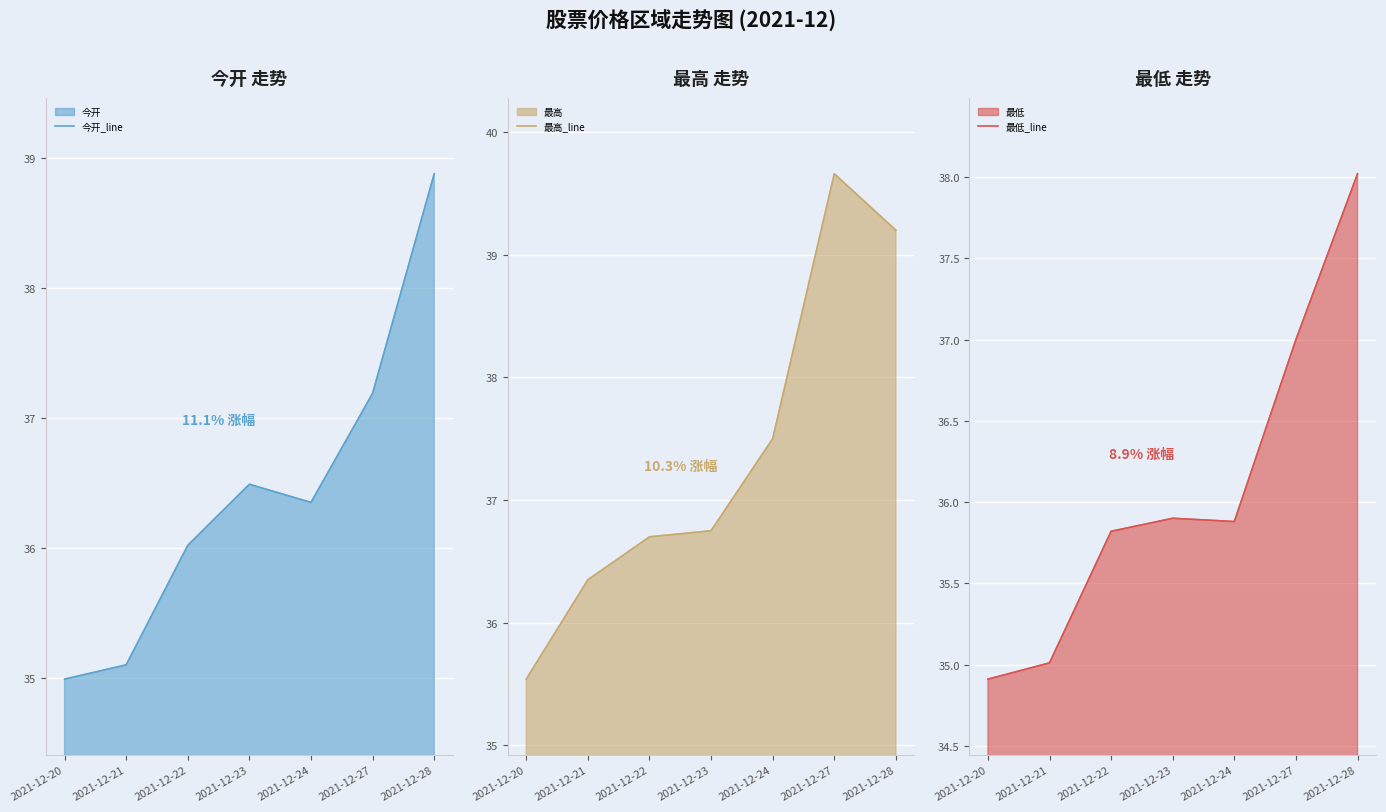

True or false: 今开_line and 最低_line intersect in this chart.

False